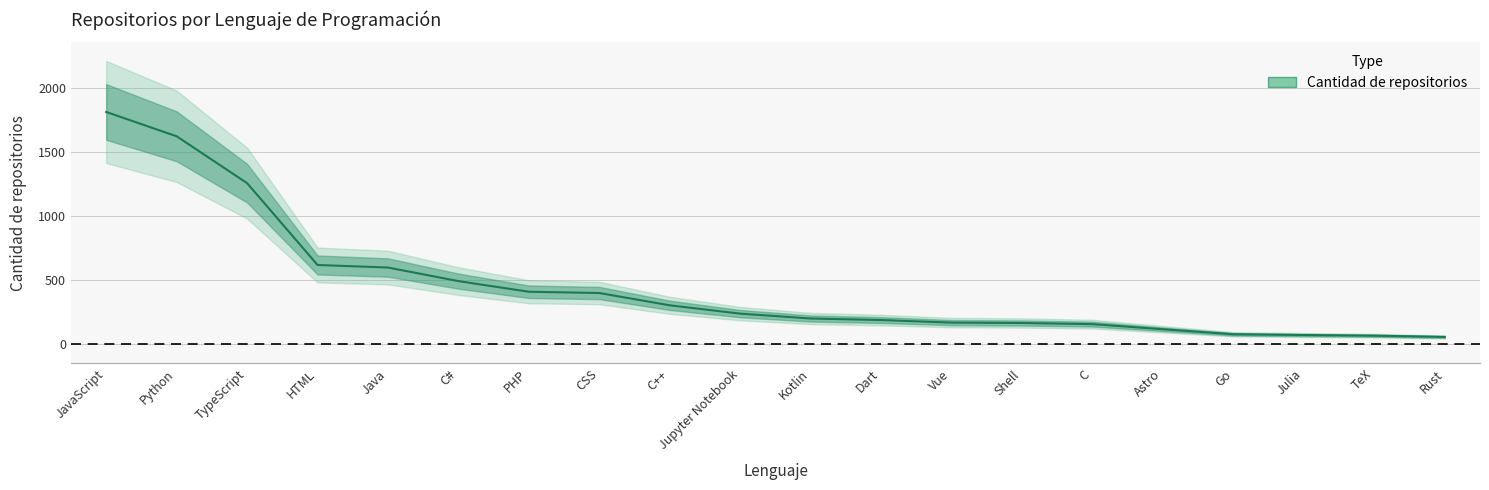

What is the label of the 5th point from the left?

Java